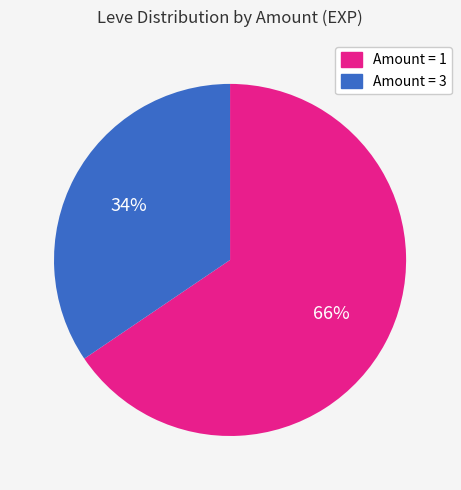

Which slice is the largest?

Amount = 1